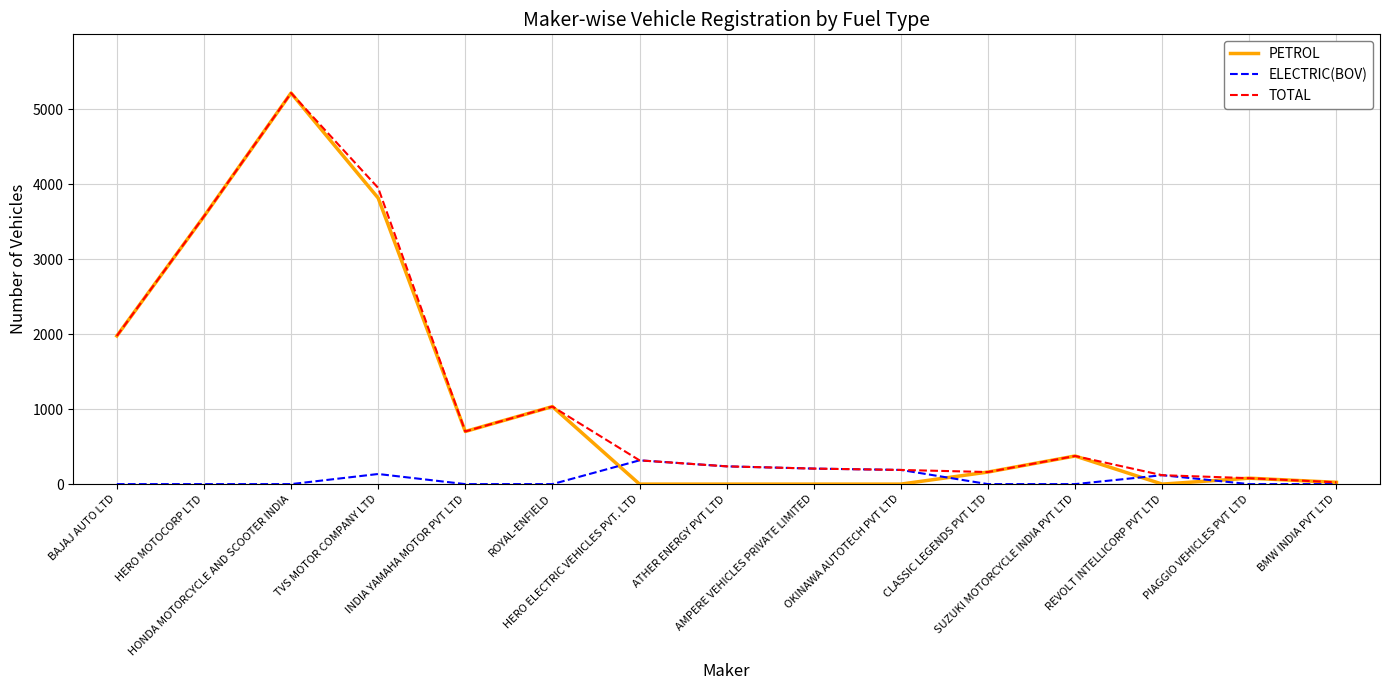

Which series has the widest spread of values?

PETROL